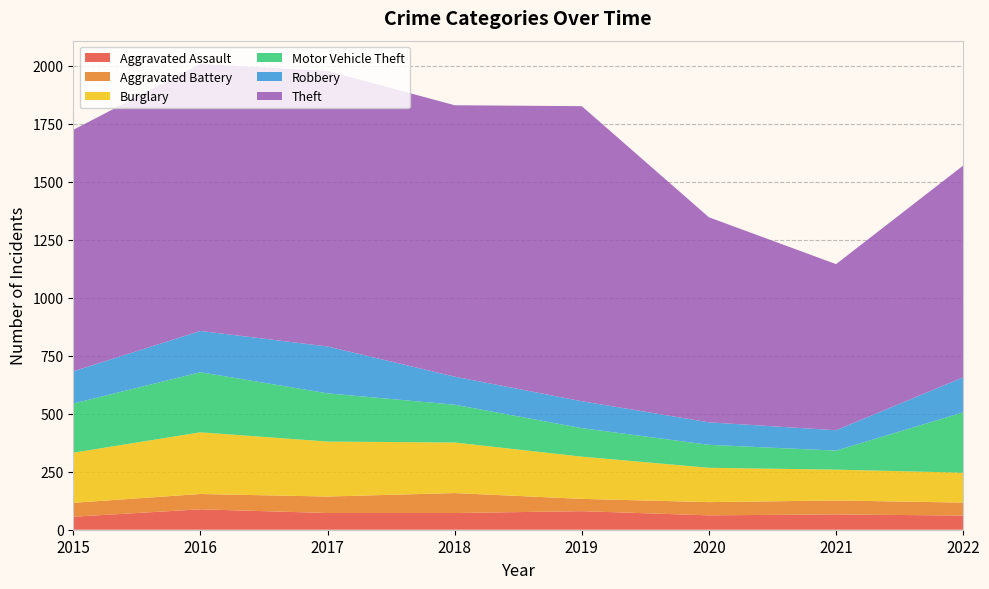

Reading left to right, list all the values displayed in this chart.

Aggravated Assault: 56	88	72	72	80	62	66	61
Aggravated Battery: 60	66	71	86	53	57	60	56
Burglary: 216	266	237	218	182	148	133	129
Motor Vehicle Theft: 212	259	208	163	123	99	82	260
Robbery: 139	178	202	121	116	97	88	151
Theft: 1041	1151	1188	1170	1272	884	716	913